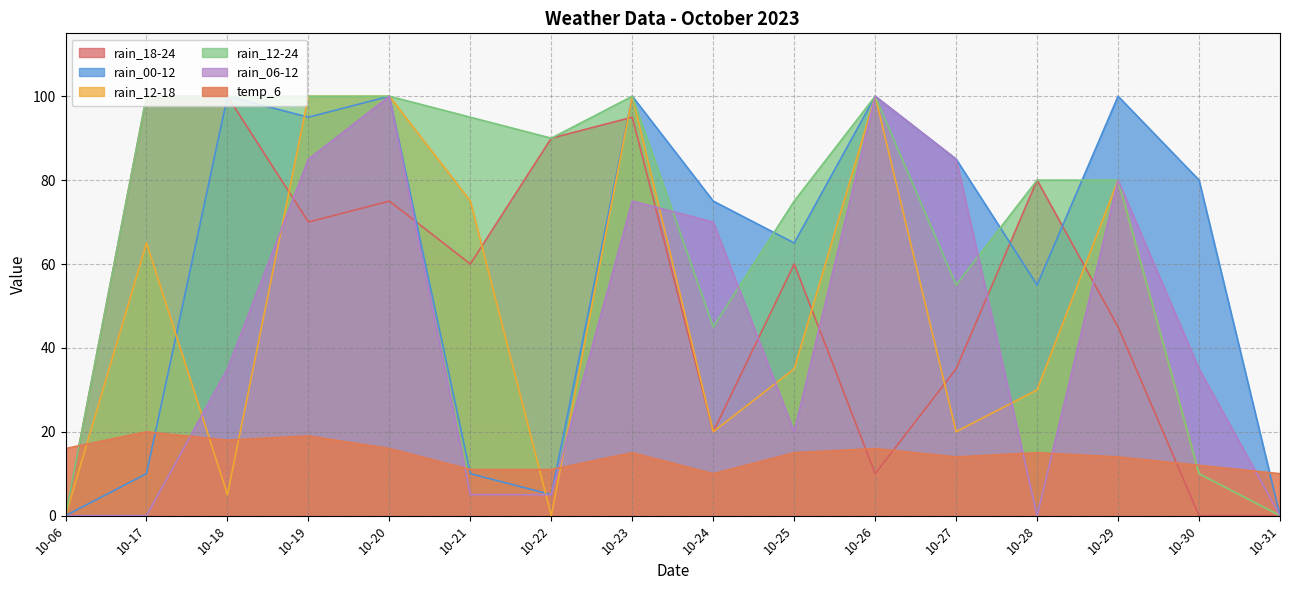

What is the difference between the second highest and minimum values in the rain_06-12 series?

100